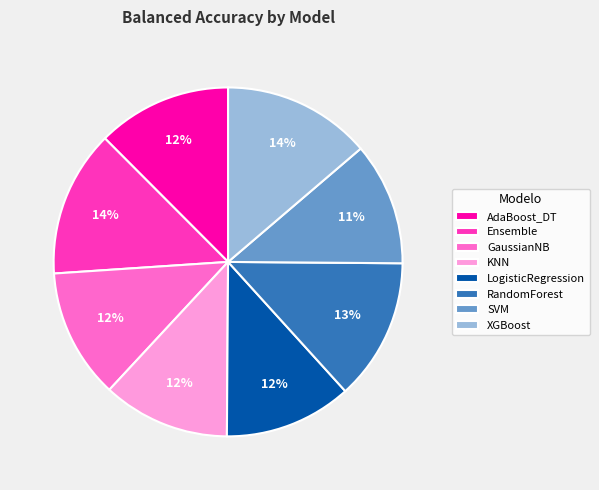

True or false: SVM accounts for 11% of the total.

True